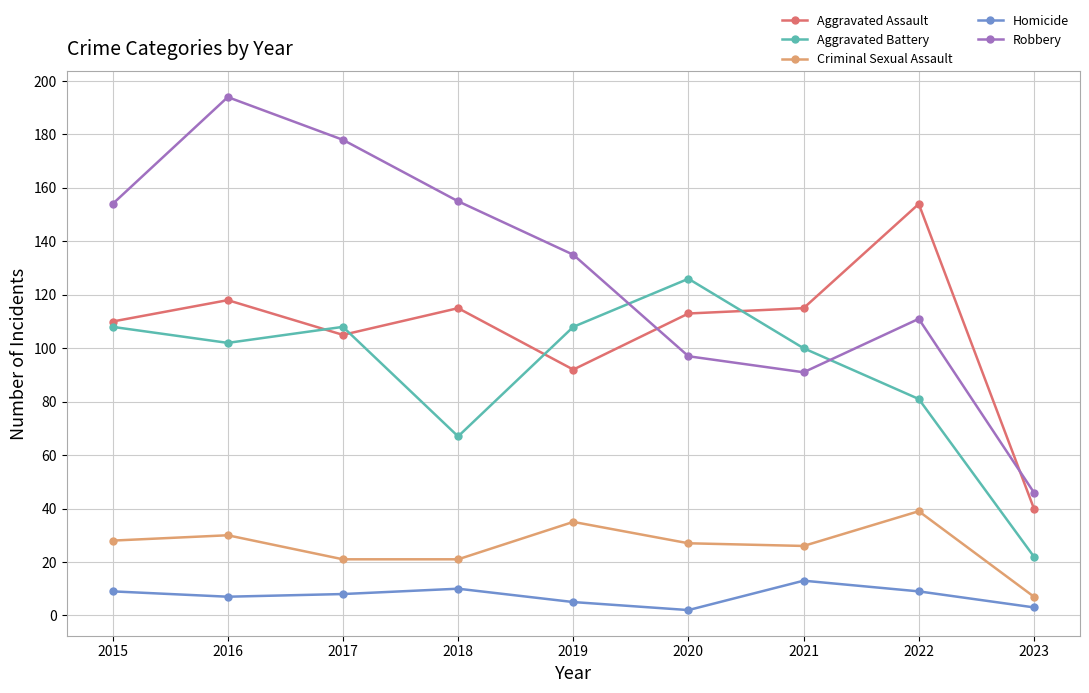

What is the difference between the maximum and minimum values in the Aggravated Battery series?

104